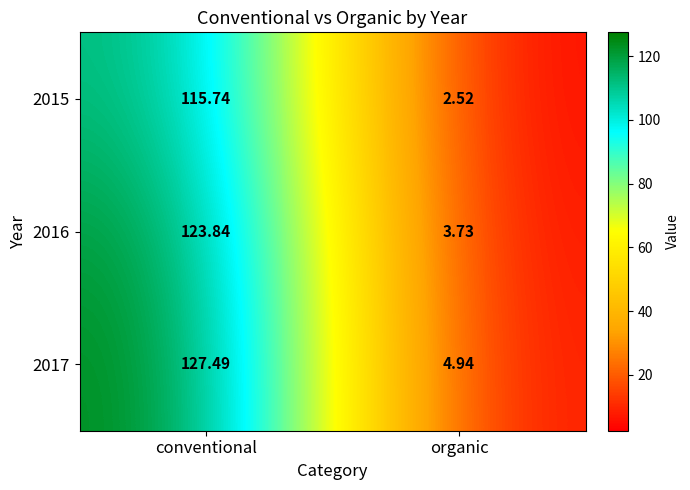

List the series in order of their overall mean, highest first.

2017, 2016, 2015